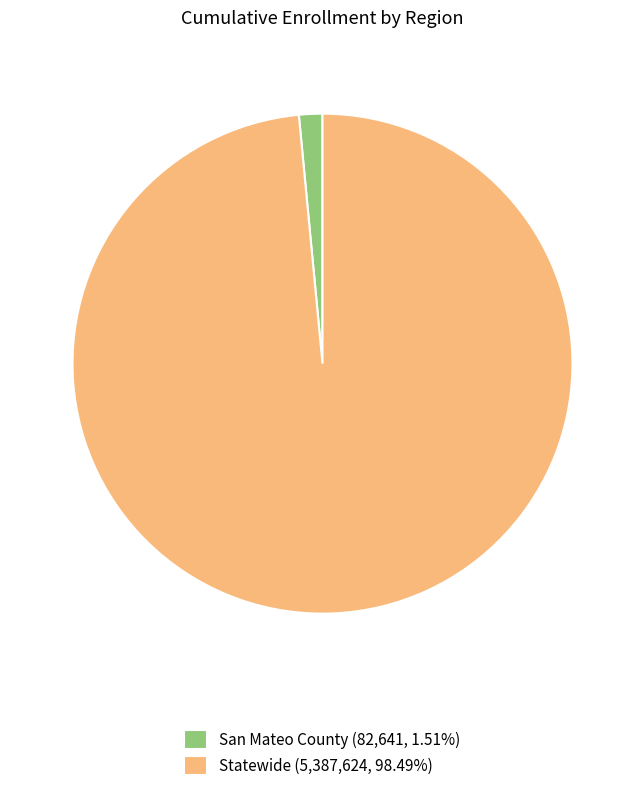

Is there any slice that represents more than half of the pie?

Yes